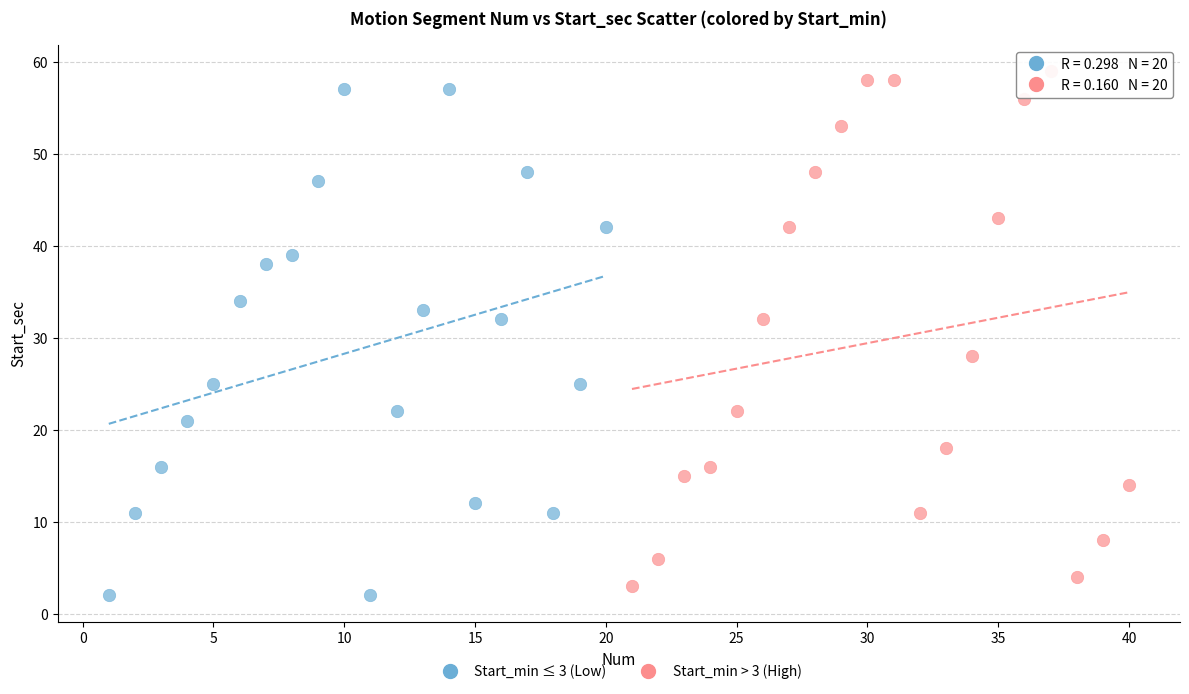

What are all the series names shown in the legend?

Start_min ≤ 3 (Low), Start_min > 3 (High)